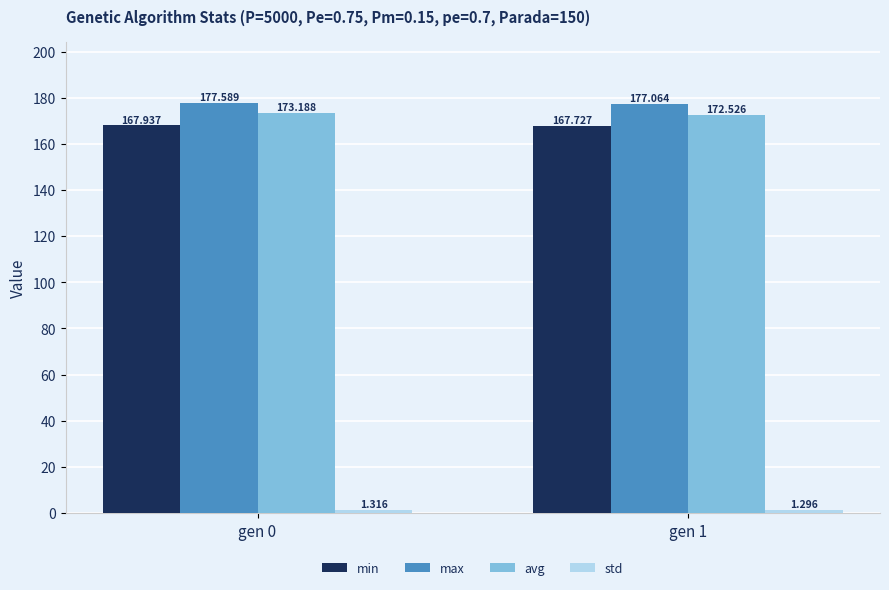

What is the sum of all min values?

335.7